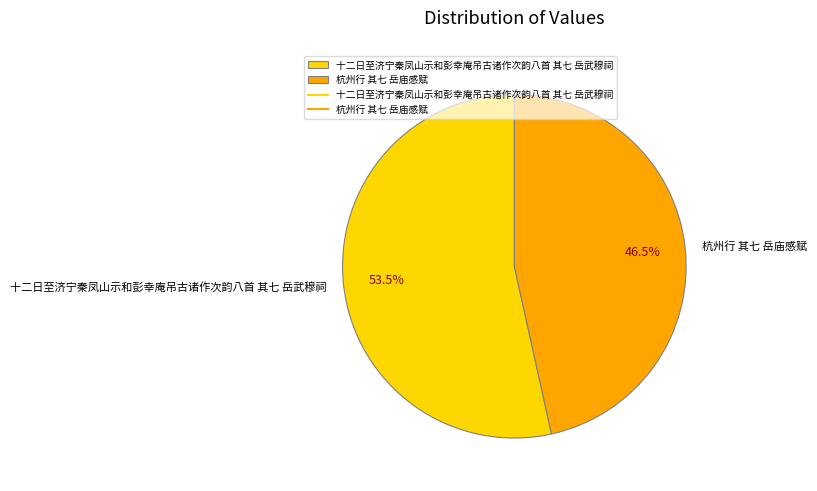

The 十二日至济宁秦凤山示和彭幸庵吊古诸作次韵八首 其七 岳武穆祠 slice represents 47% of the pie. True or false?

False